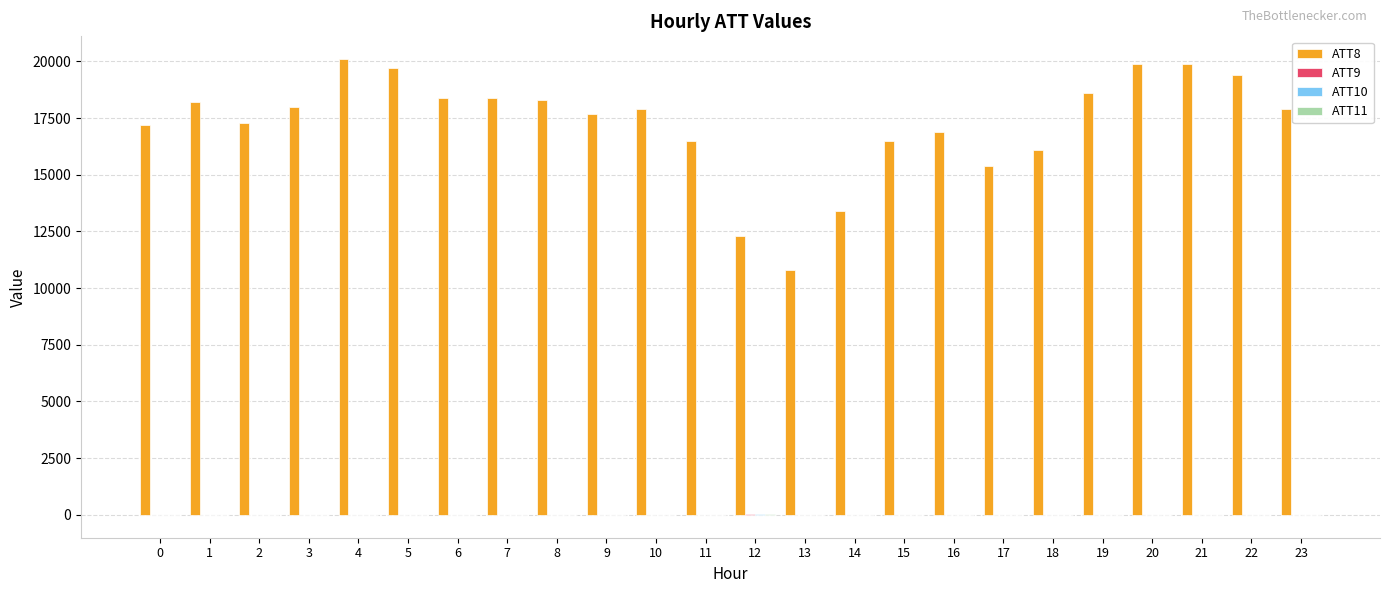

Which series has the largest total across all categories?

ATT8